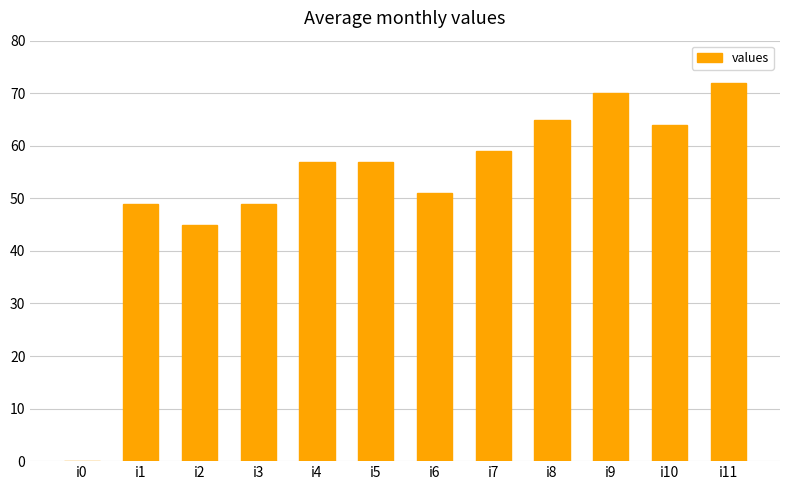

Reading left to right, list all the values displayed in this chart.

0	49	45	49	57	57	51	59	65	70	64	72